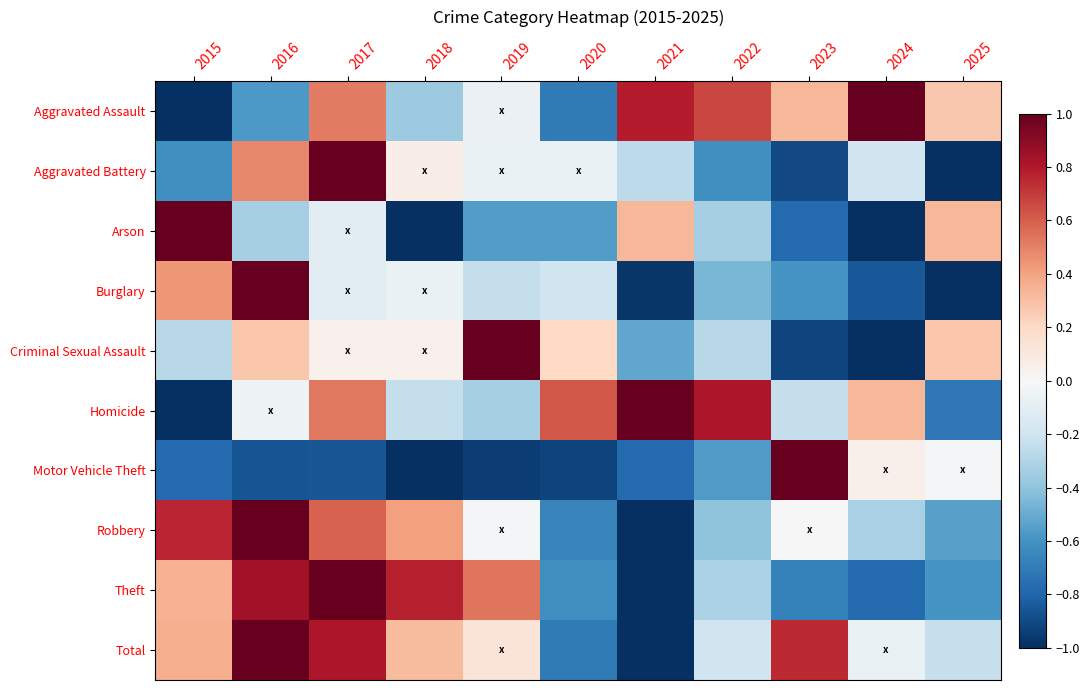

Rank the series by their maximum value, from highest to lowest.

Aggravated Assault, Aggravated Battery, Arson, Burglary, Criminal Sexual Assault, Homicide, Motor Vehicle Theft, Robbery, Theft, Total